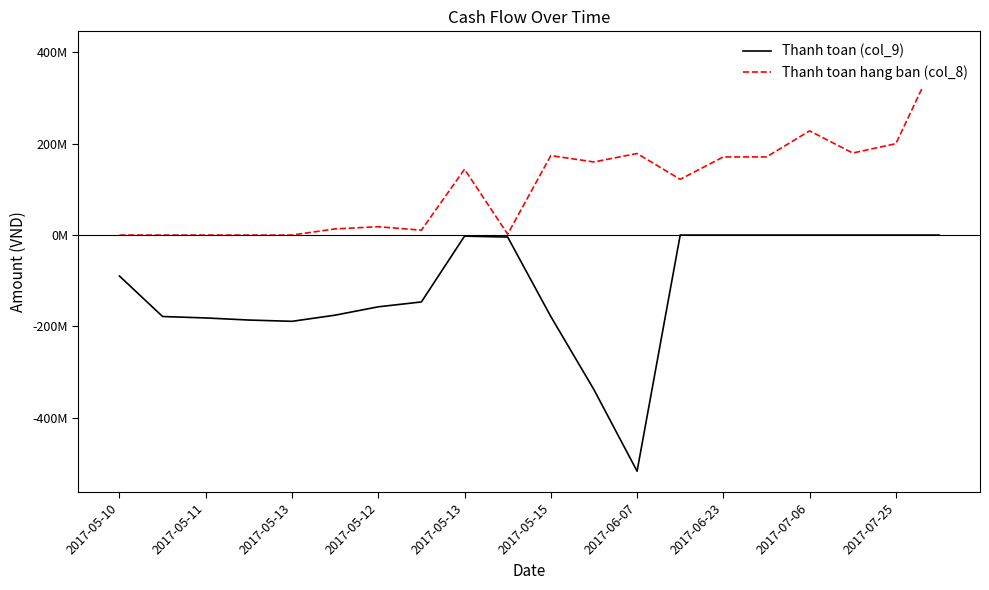

At how many categories does at least one series exceed 66260186?

11